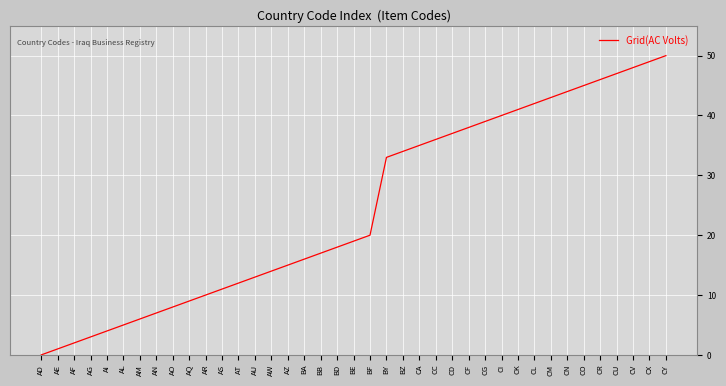

Is it true that the value at AM is 8?

False